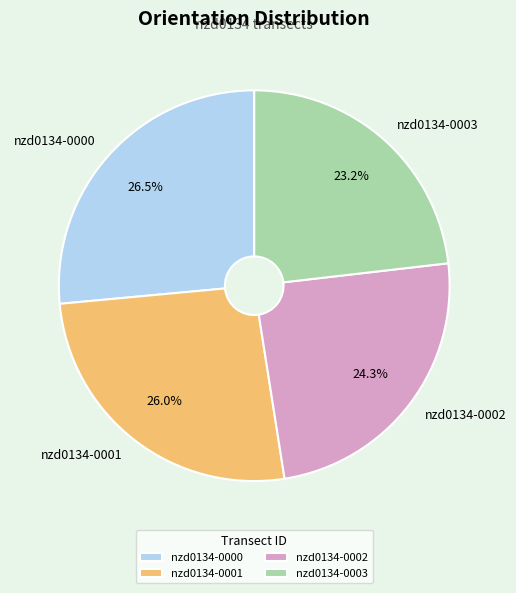

Which slice is the smallest?

nzd0134-0003